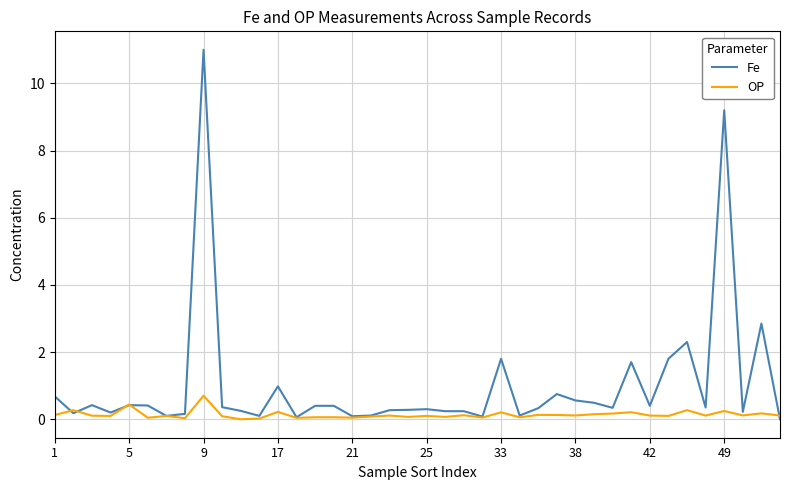

Which series has the largest total across all categories?

Fe